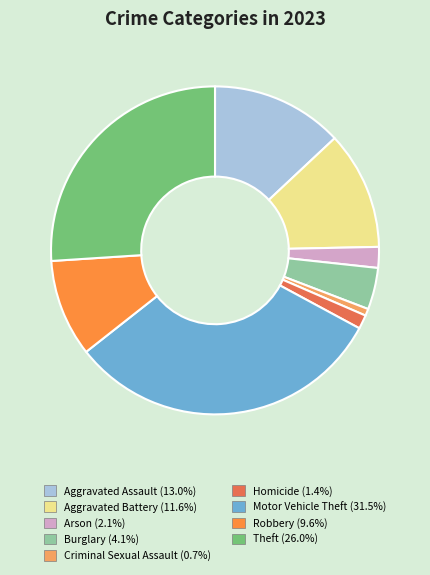

Combined, do Aggravated Battery and Robbery account for over 50%?

No